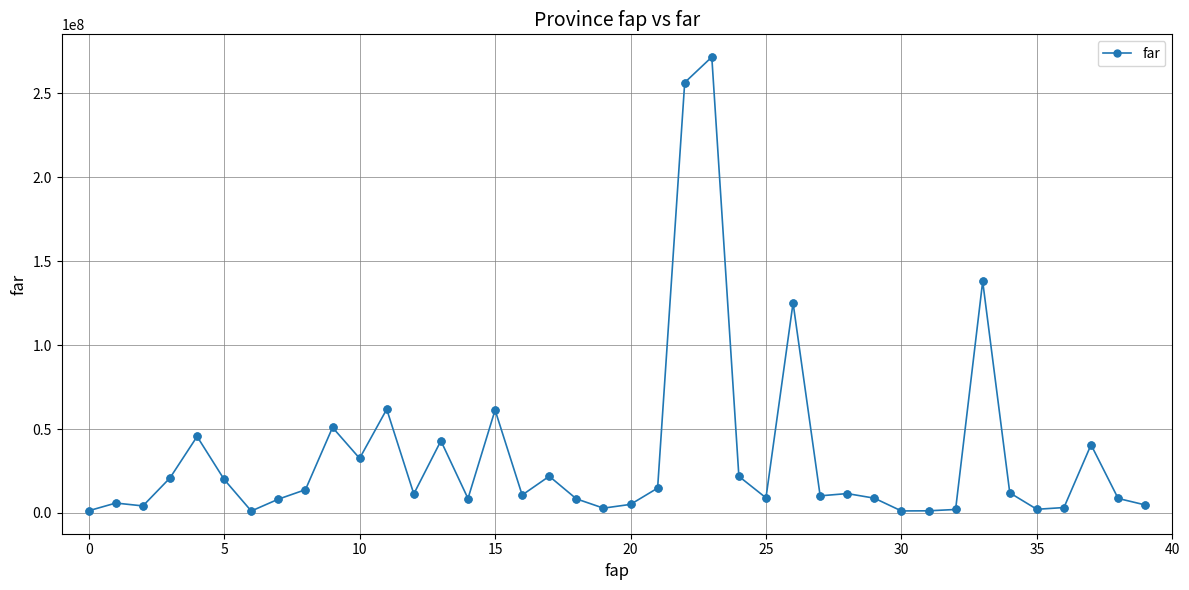

True or false: the data has more than 2 interior local peaks.

True